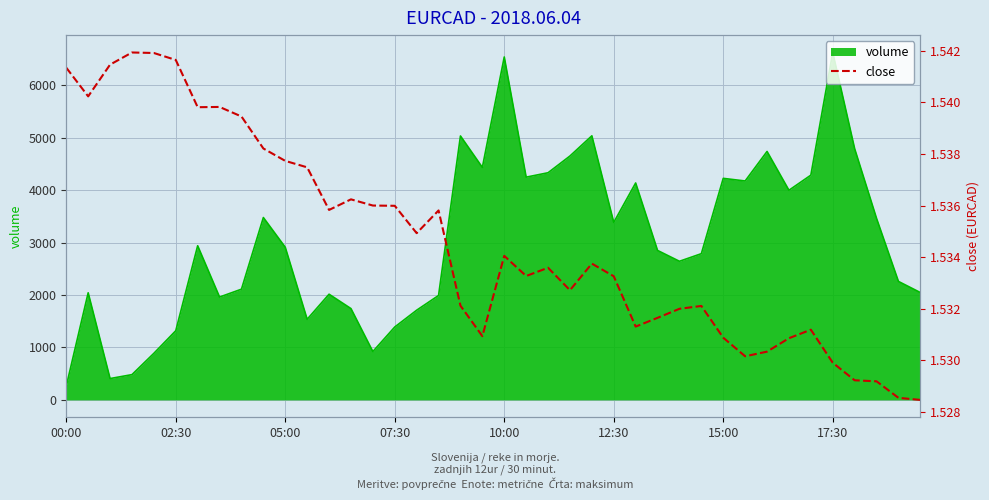

Does the chart have visible grid lines?

Yes